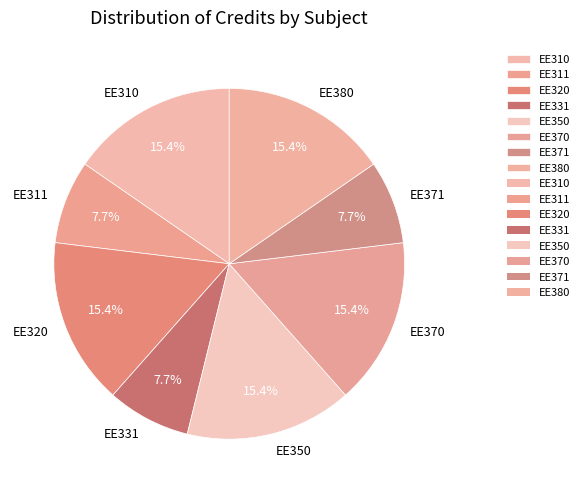

What portion of the pie excludes EE350?

84.6%